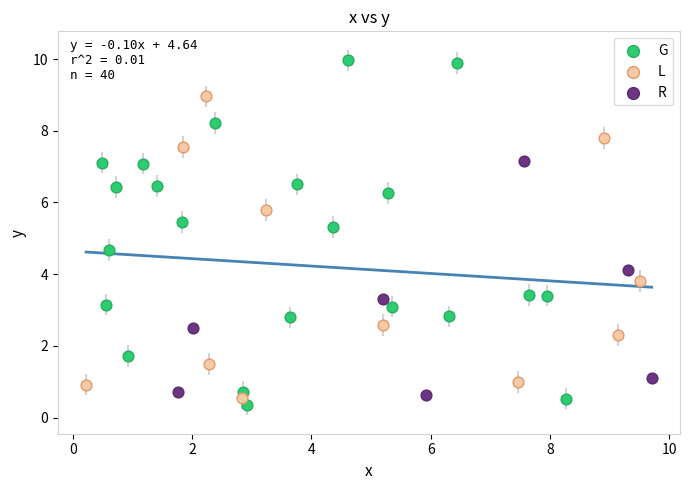

Which series contains the lowest Y value?

G